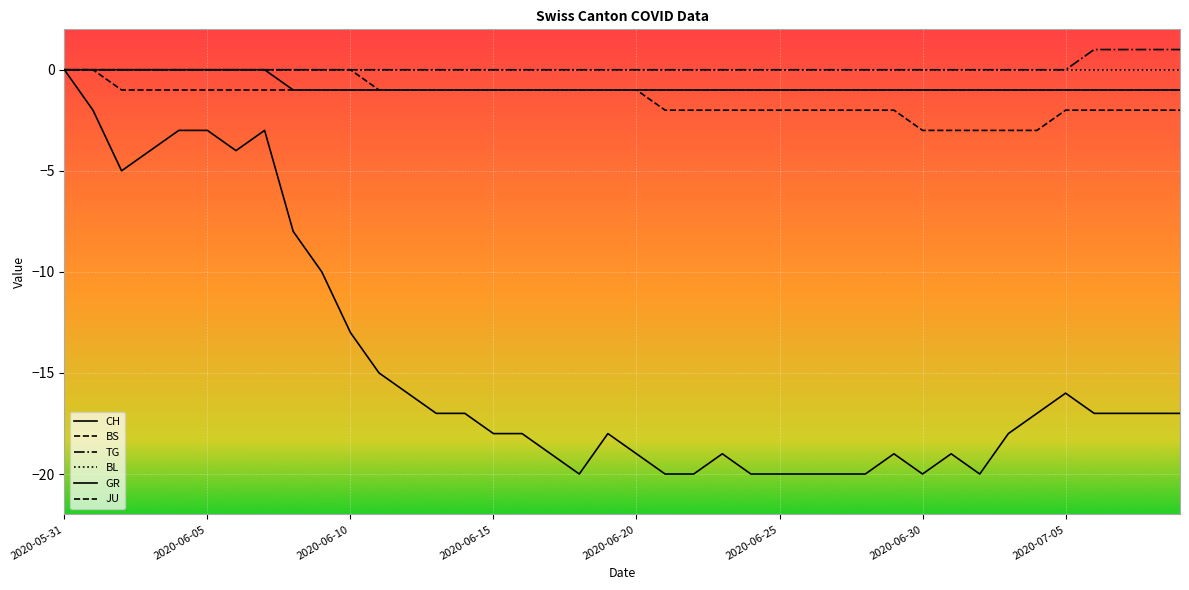

How many lines are shown in the chart?

6